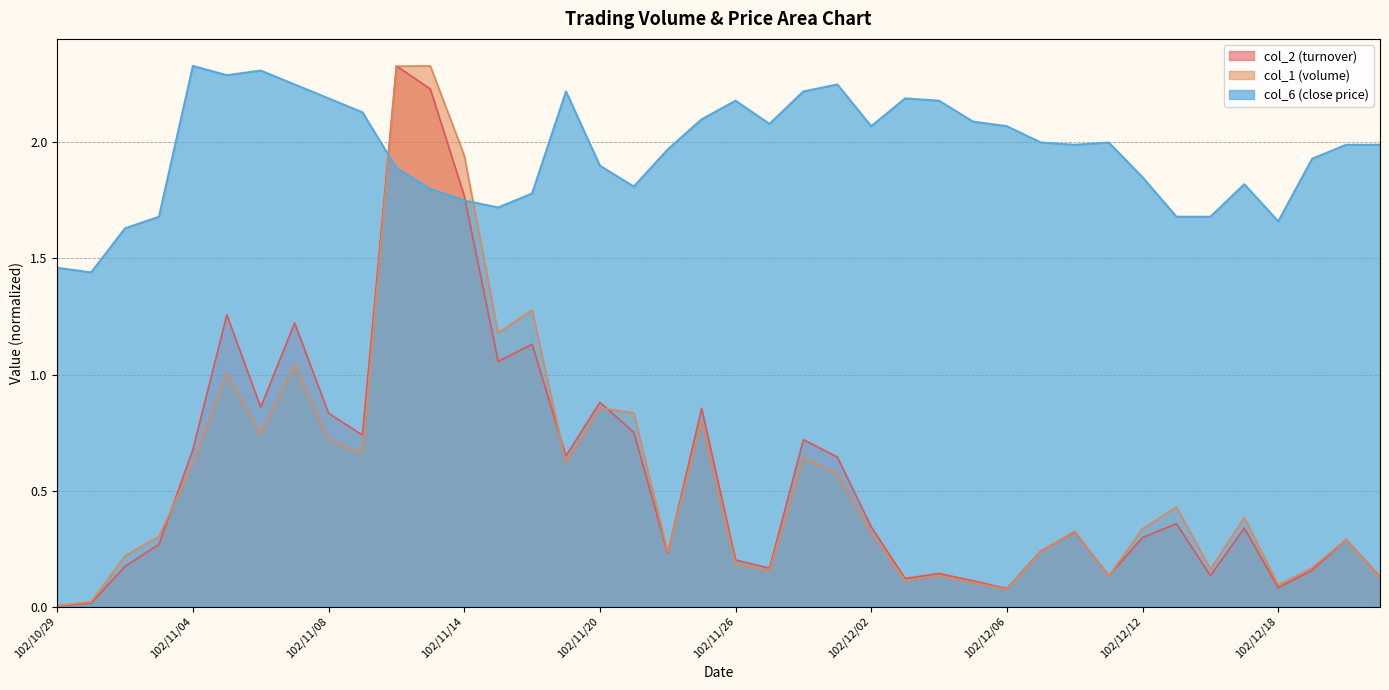

Count the number of data series in this chart.

3